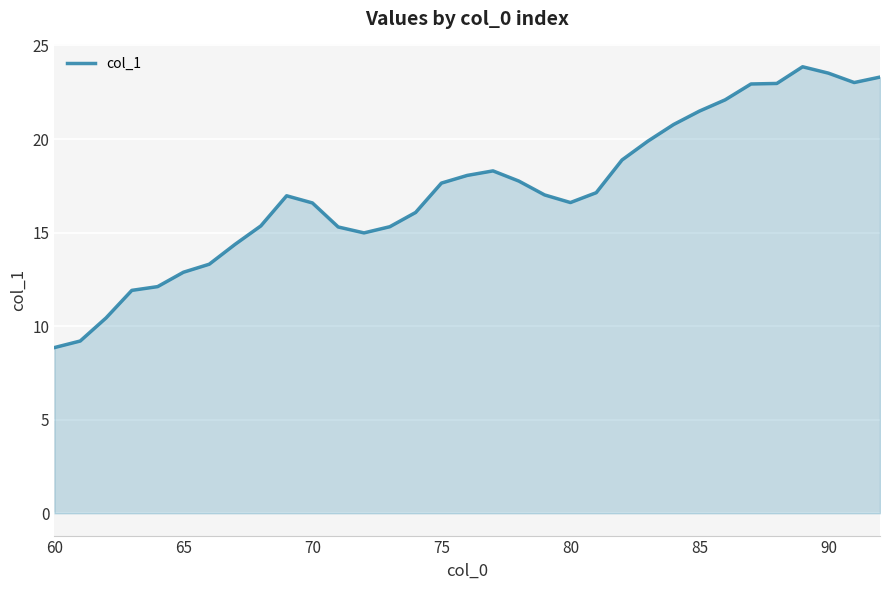

What is the minimum value shown in the chart?

8.9